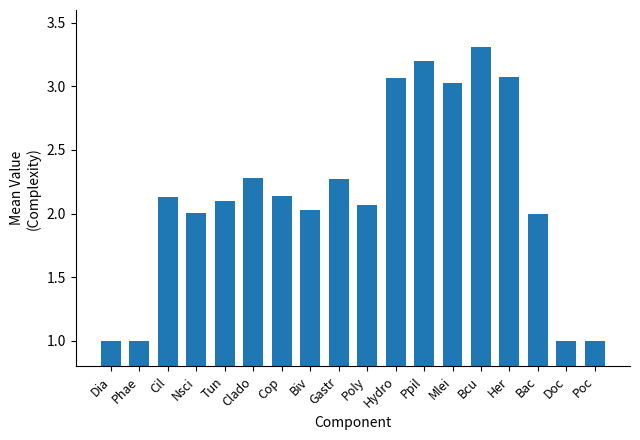

The value at Ppil is 3.2. True or false?

True